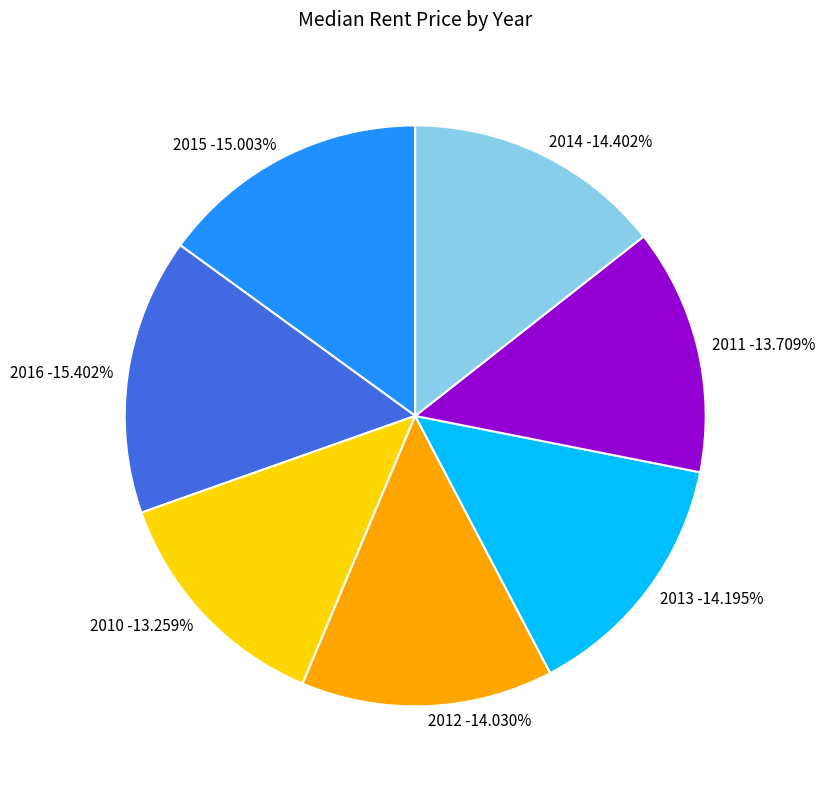

True or false: 2013 accounts for 14% of the total.

True